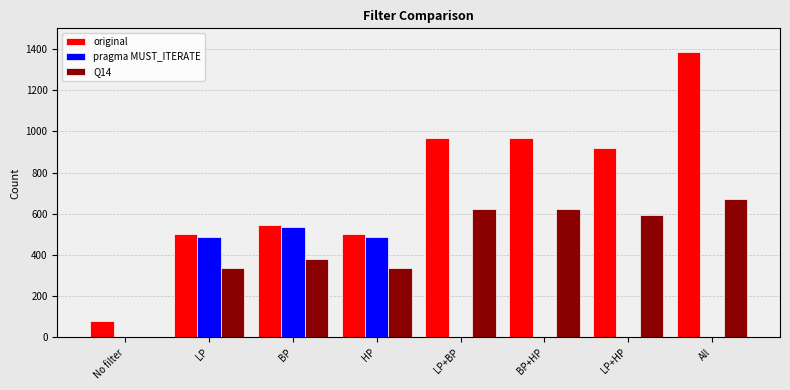

Which category has the highest value in the original series?

All